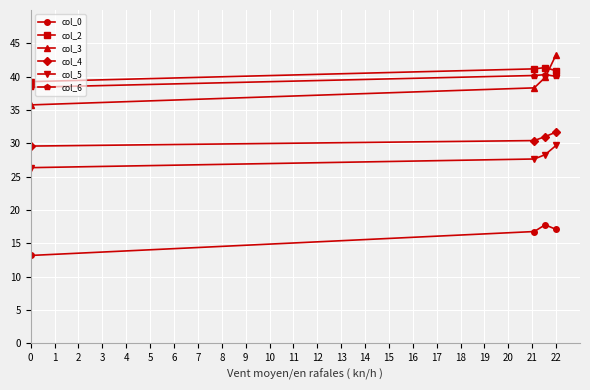

How many lines are shown in the chart?

6